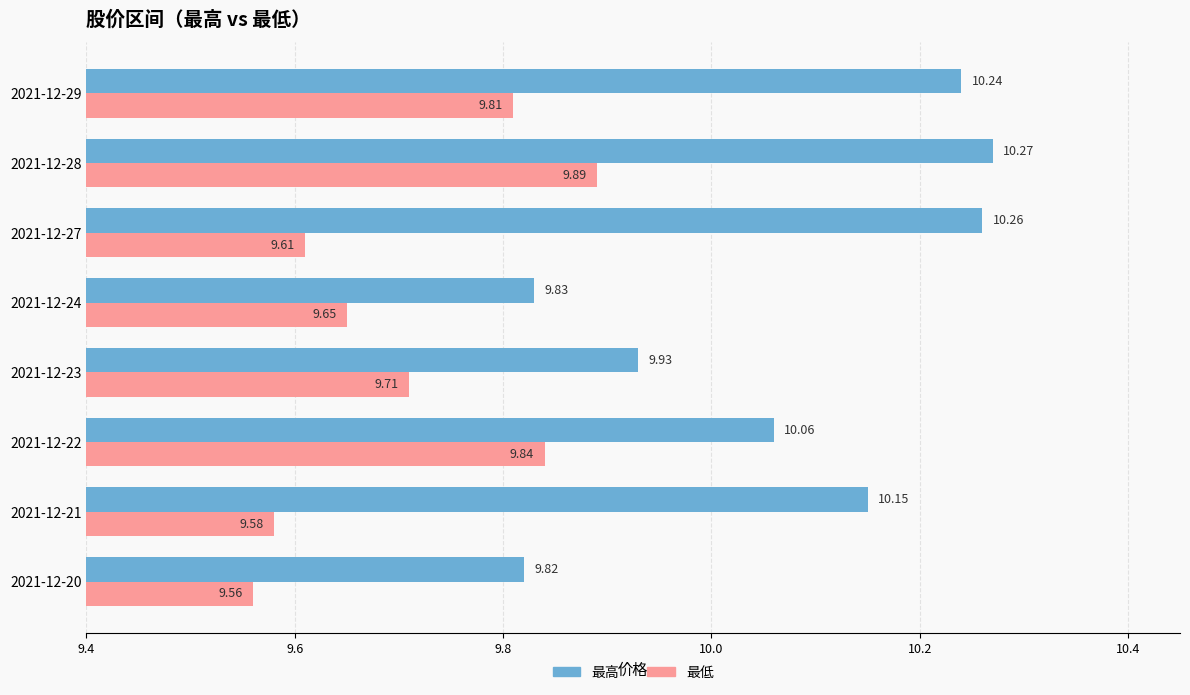

What is the minimum value shown in the chart?

9.6